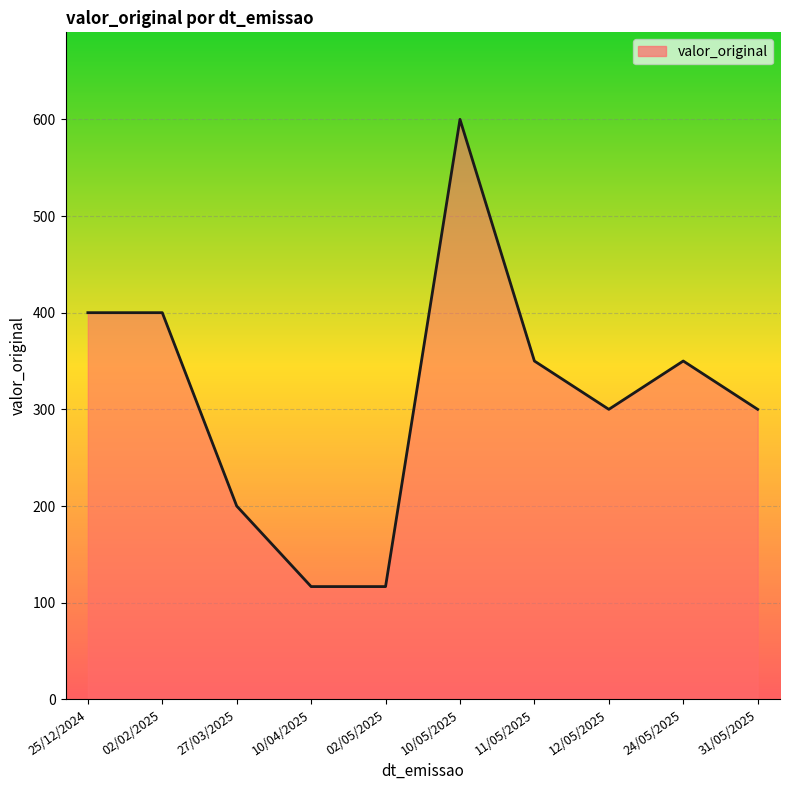

At which category does the chart reach its peak across all series?

10/05/2025